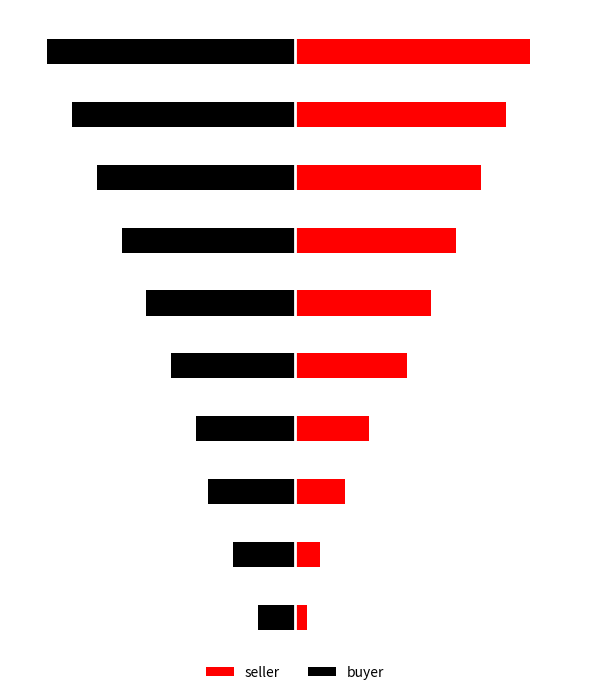

At how many categories does at least one series exceed 3?

8